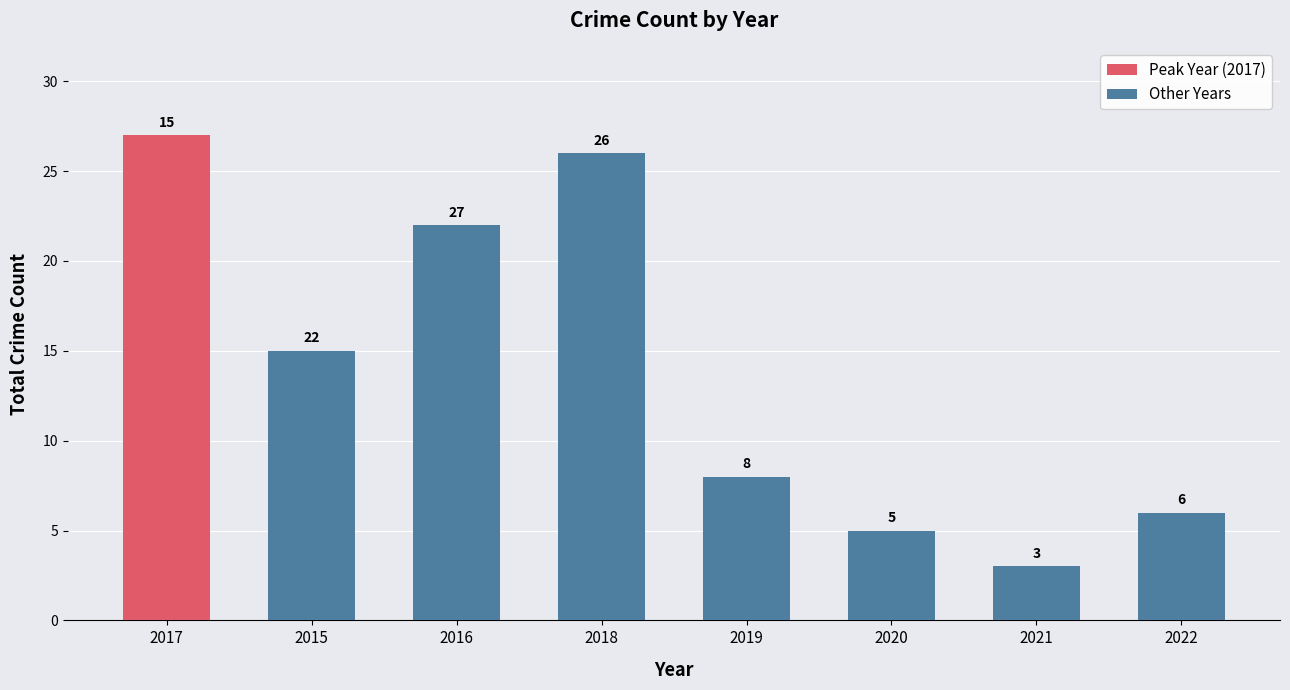

Does the chart contain stacked bars?

No